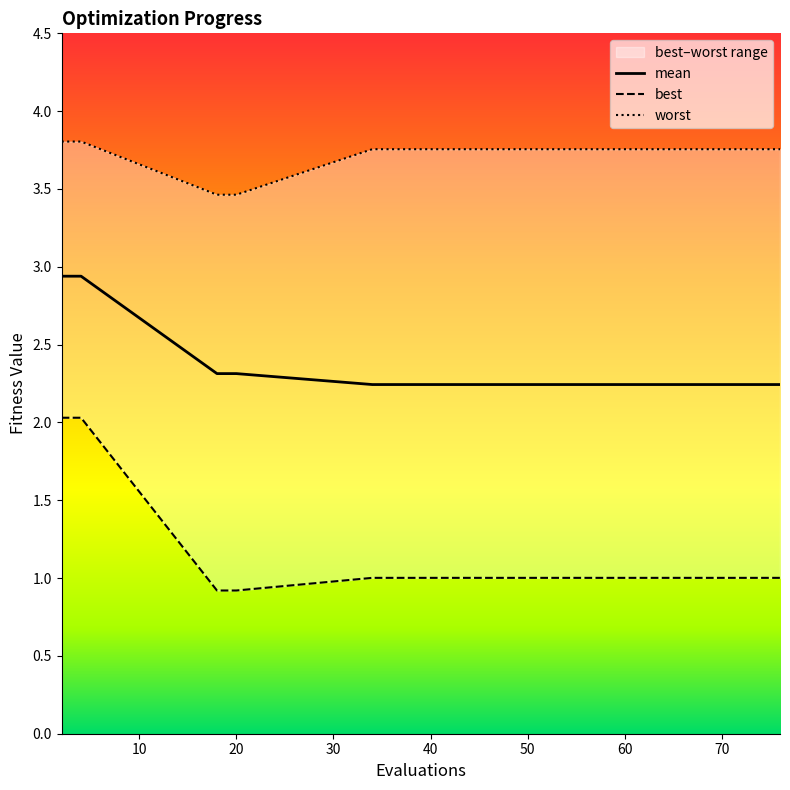

What are all the series names shown in the legend?

mean, best, worst